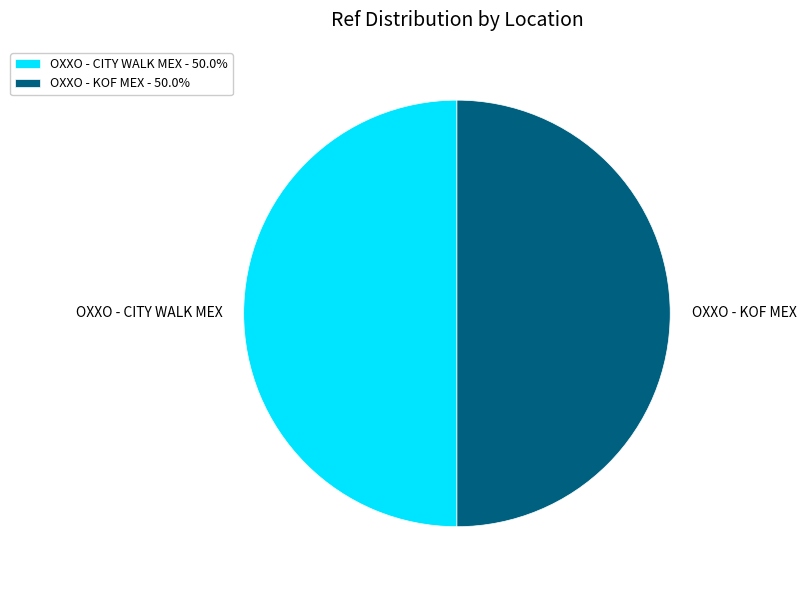

Approximately how many times larger is the value at OXXO - CITY WALK MEX - 50.0% compared to OXXO - KOF MEX - 50.0%?

1.0